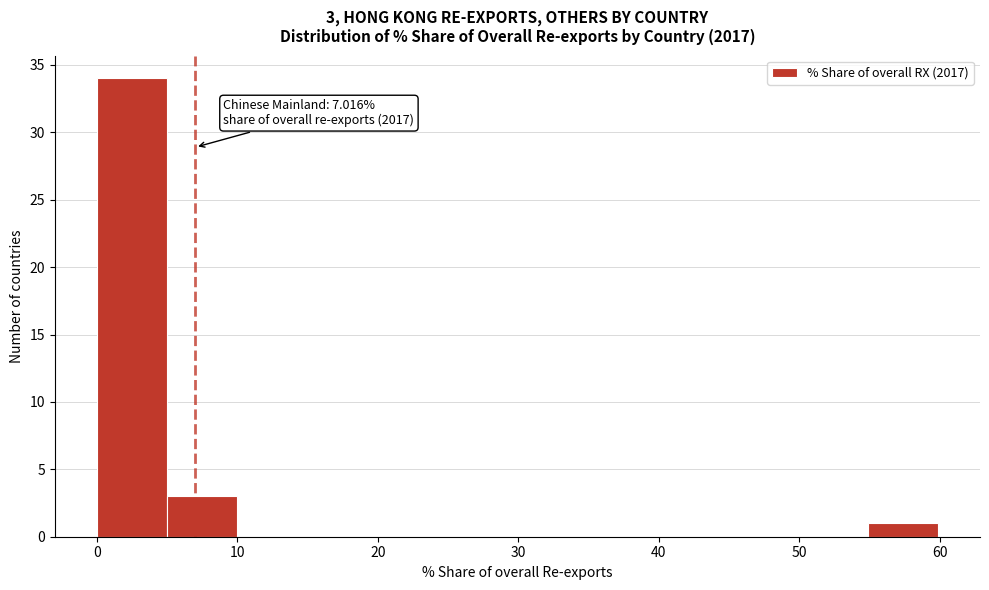

Over which range of the x-axis is the bar tallest?

0 to 5